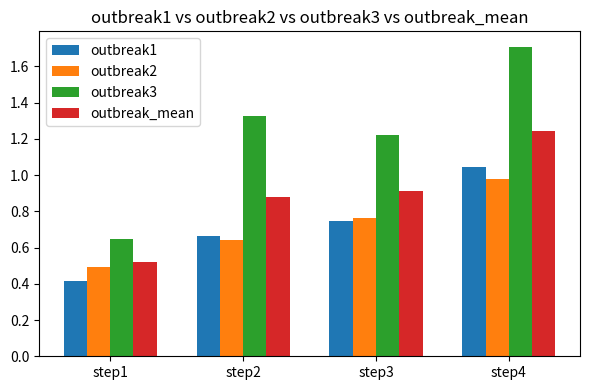

What is the difference between the highest and lowest values at step3?

0.5